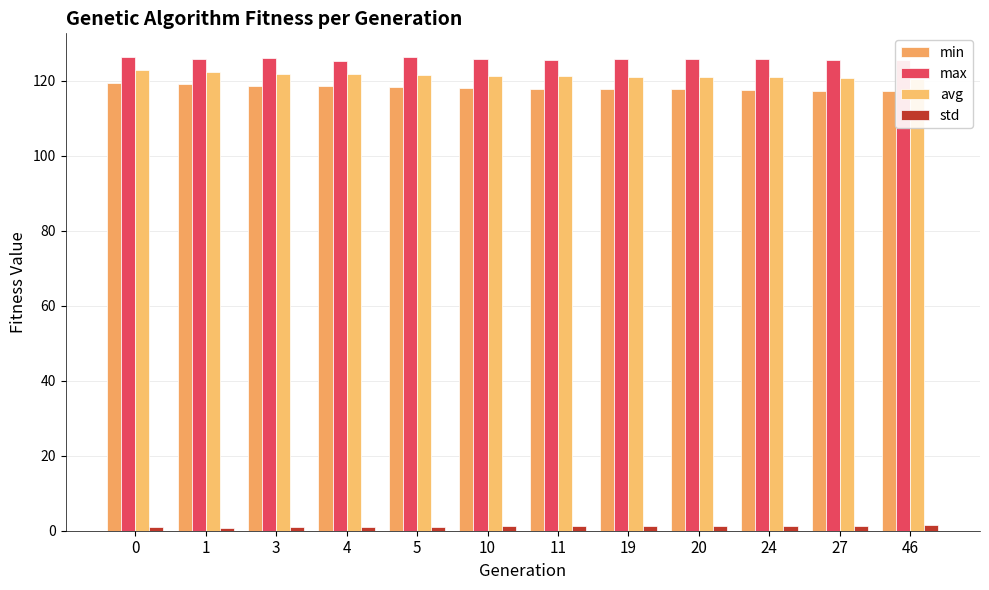

Which series has the largest total across all categories?

max